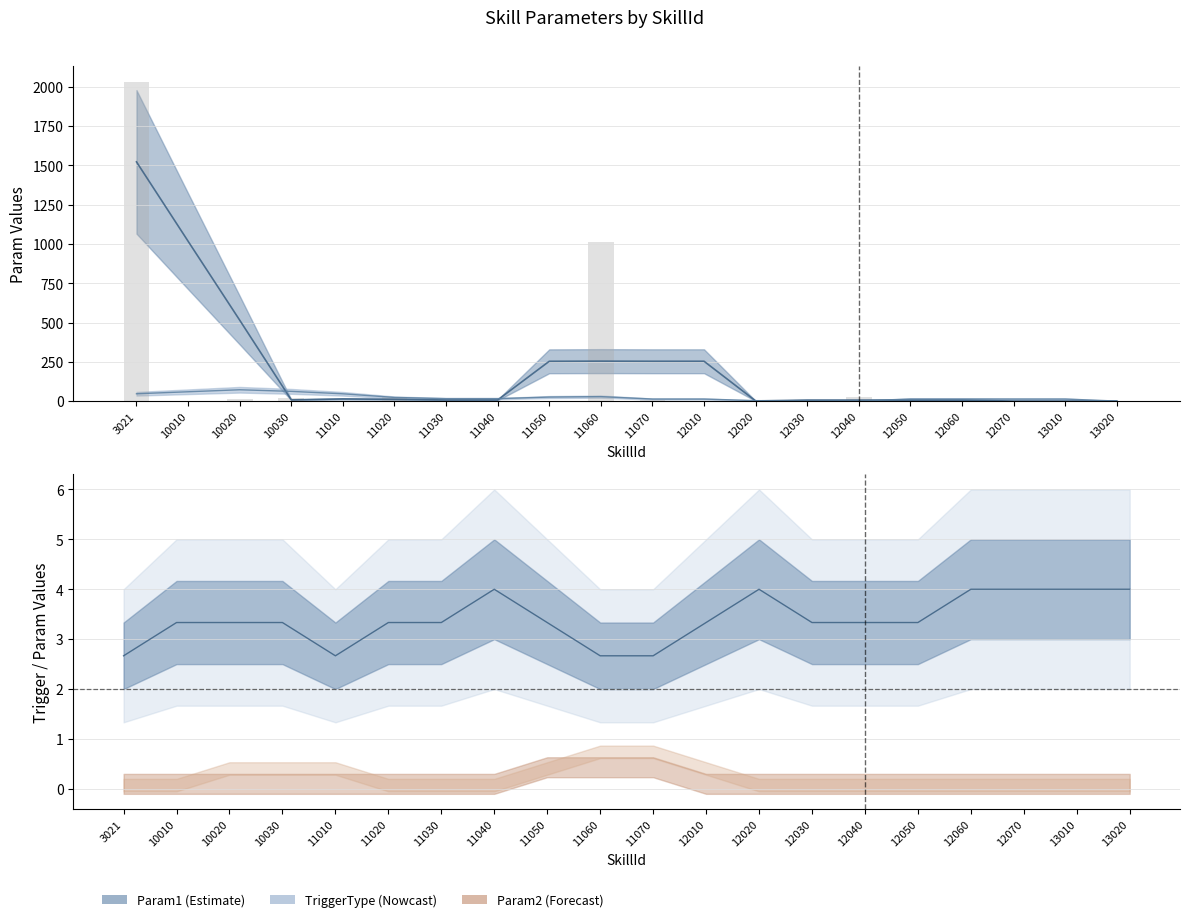

Is it true that Param2 equals 0 at 10020?

False